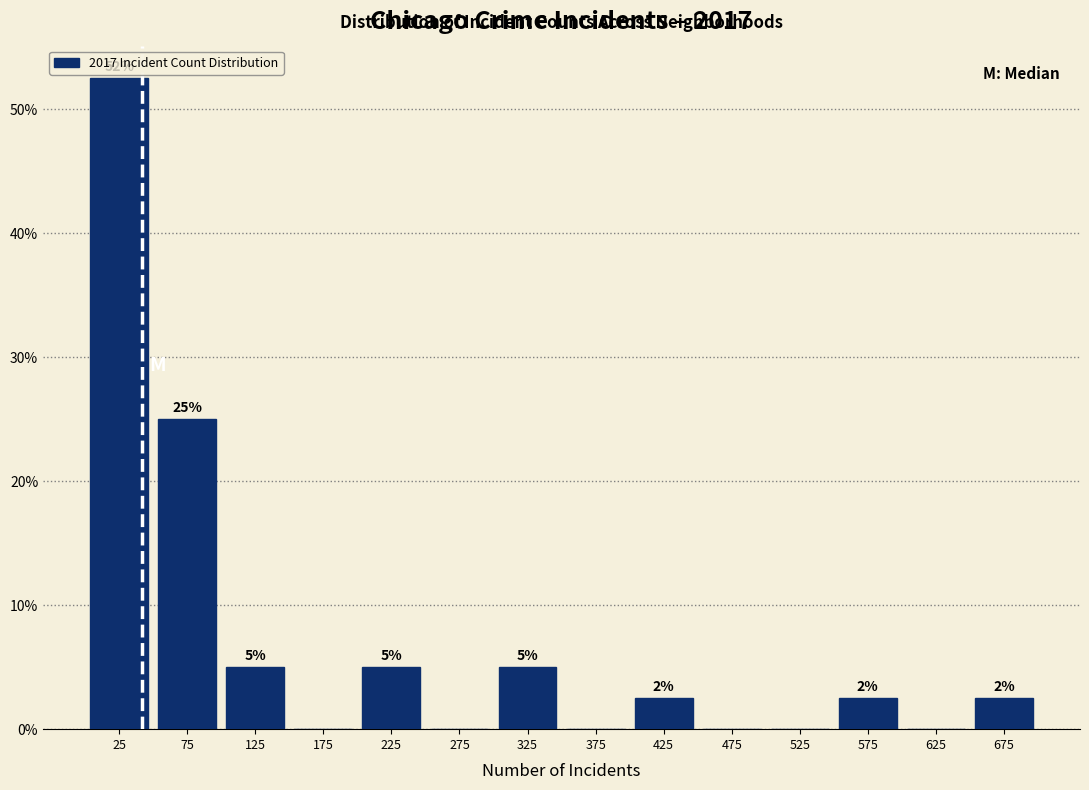

Over which range of the x-axis is the bar tallest?

0 to 50